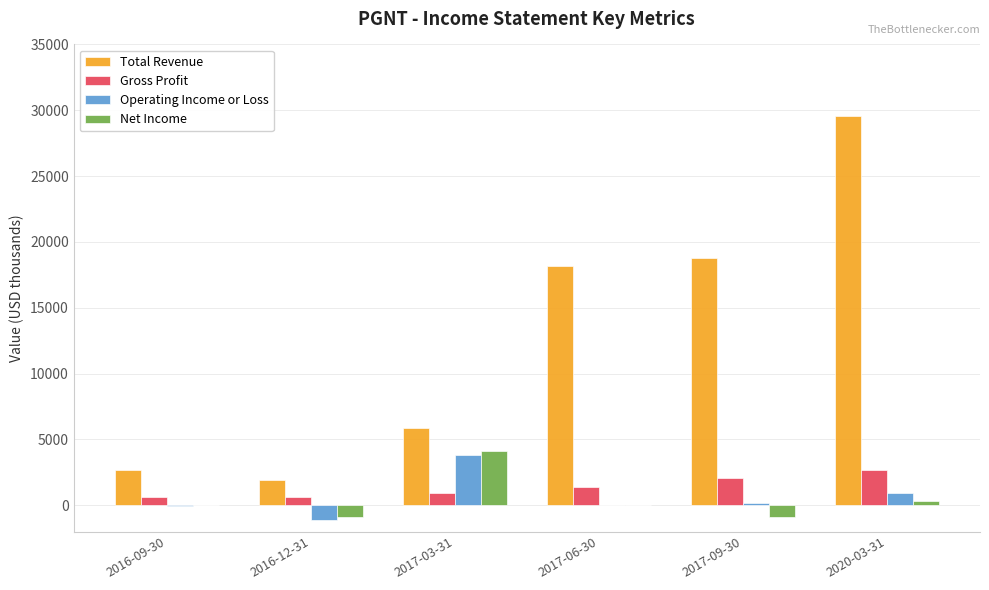

Which category has the highest value across all series?

2020-03-31